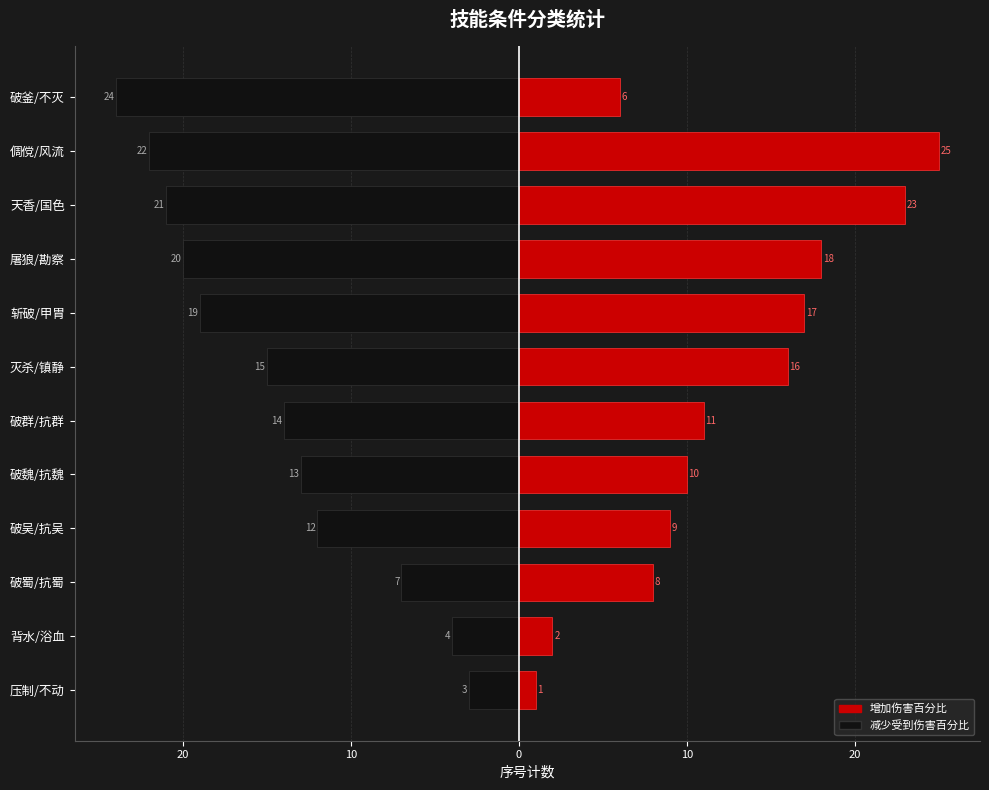

What is the difference between the highest and lowest values at 背水/浴血?

6